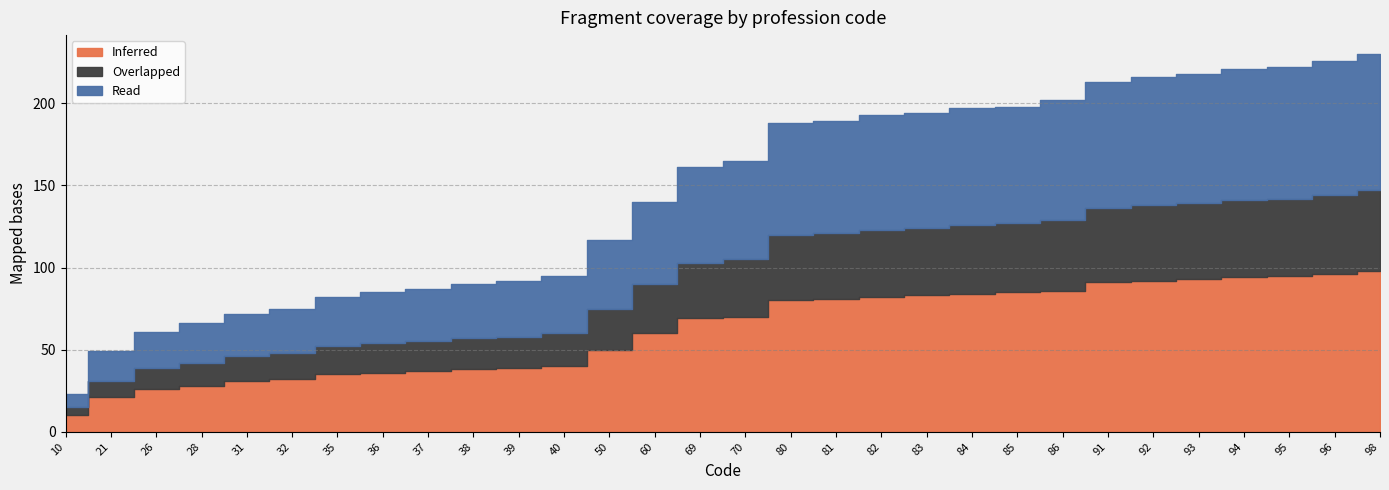

The value of Overlapped at 94 is 47. True or false?

True